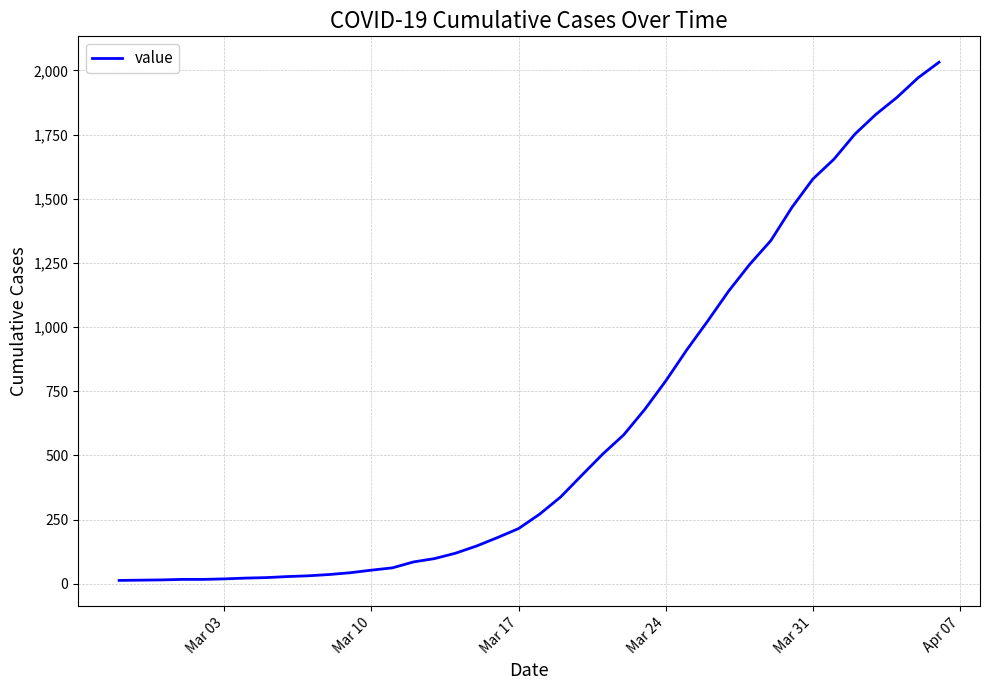

What is the greatest value displayed?

2032